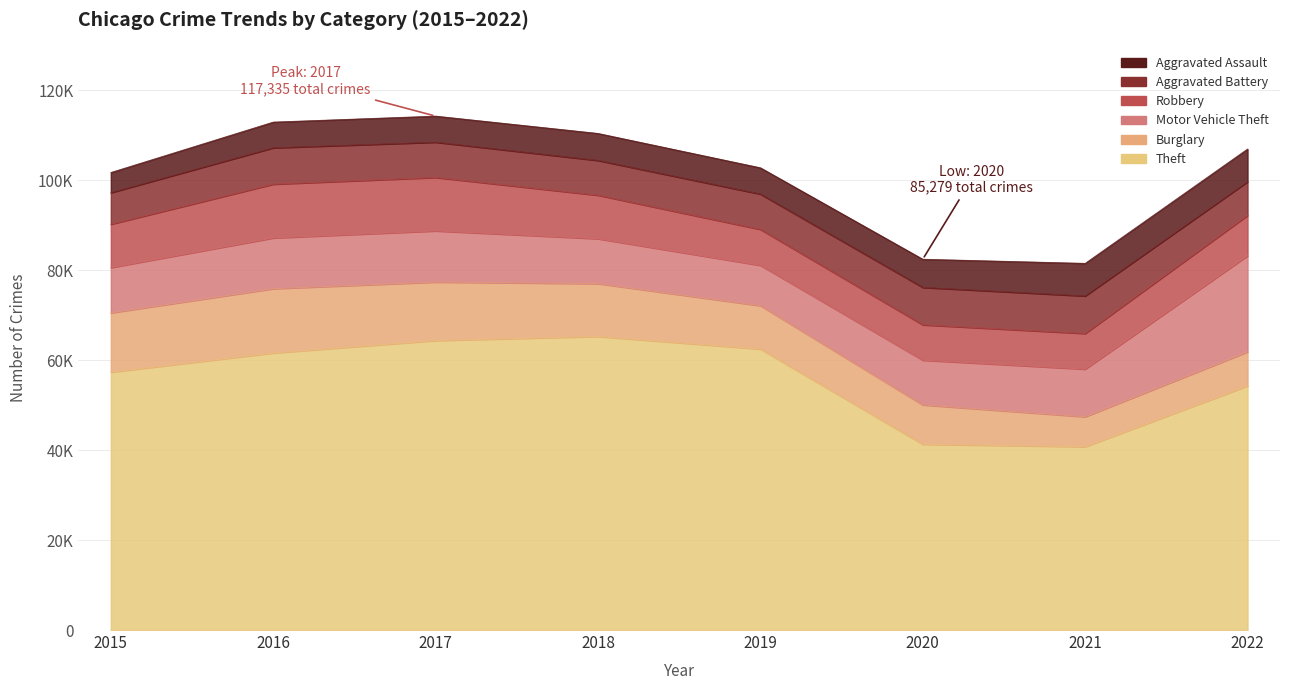

What is the difference between the maximum and minimum values in the Motor Vehicle Theft series?

12390